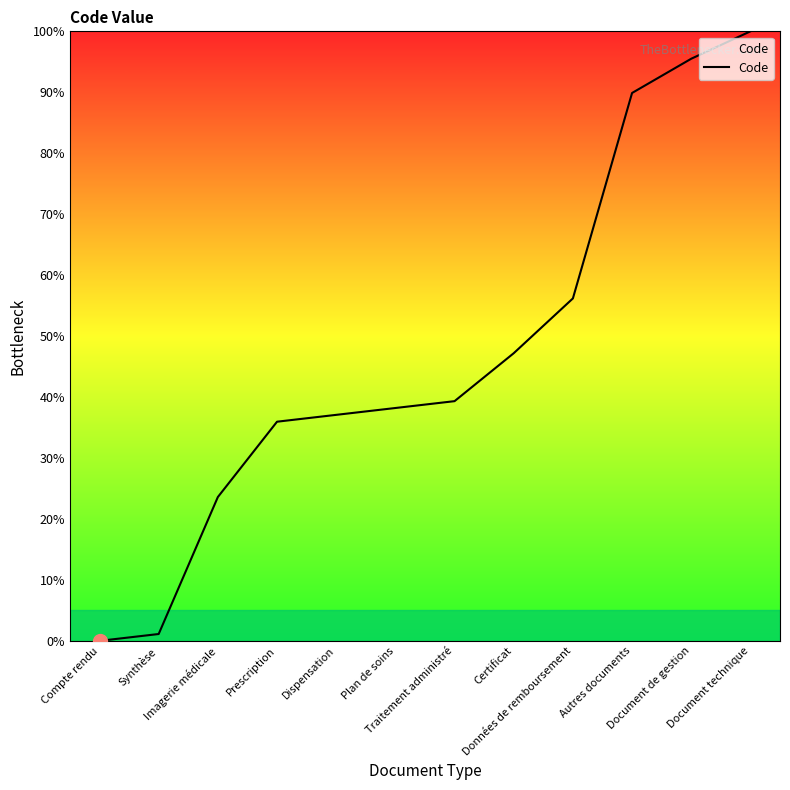

How many series are shown in this chart?

1